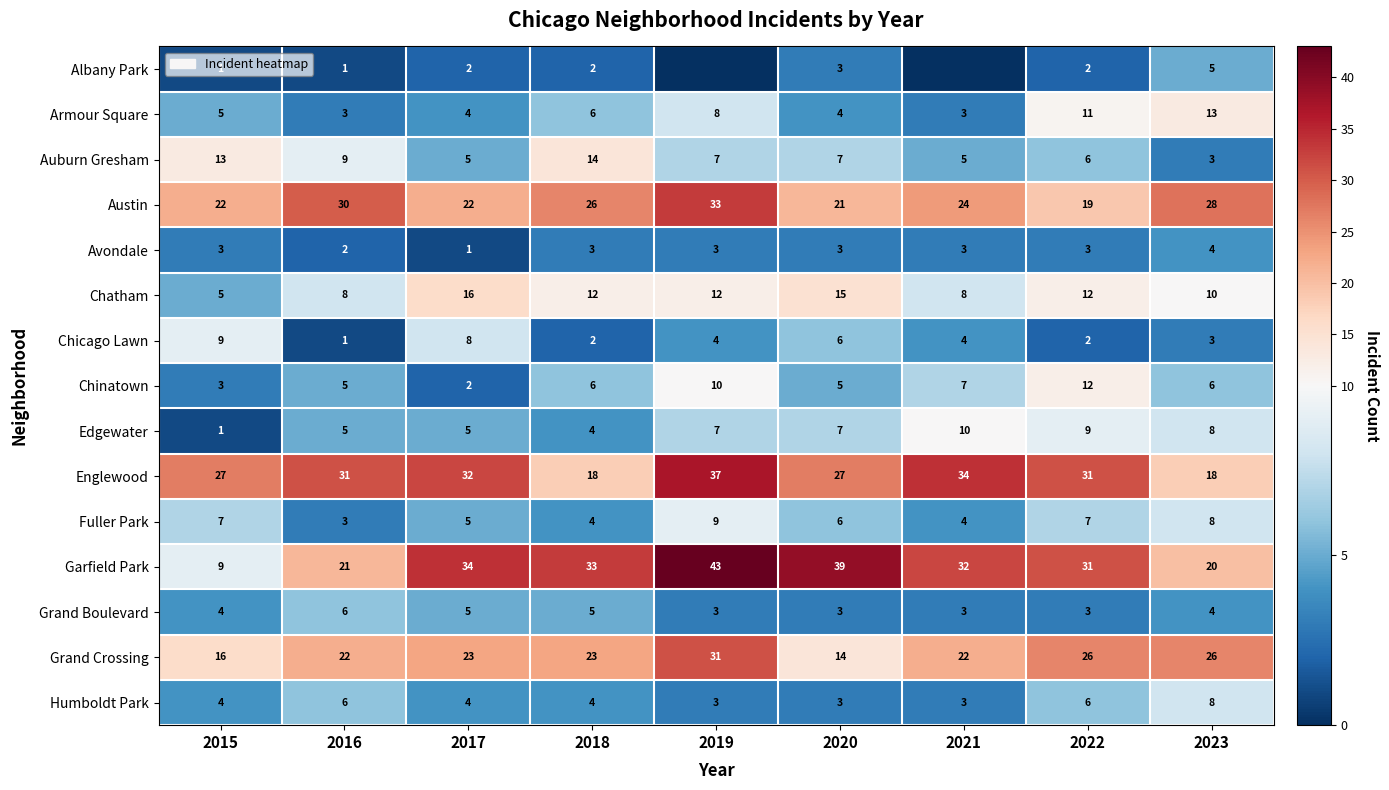

Which has a higher value, 2016 or 2020?

2020